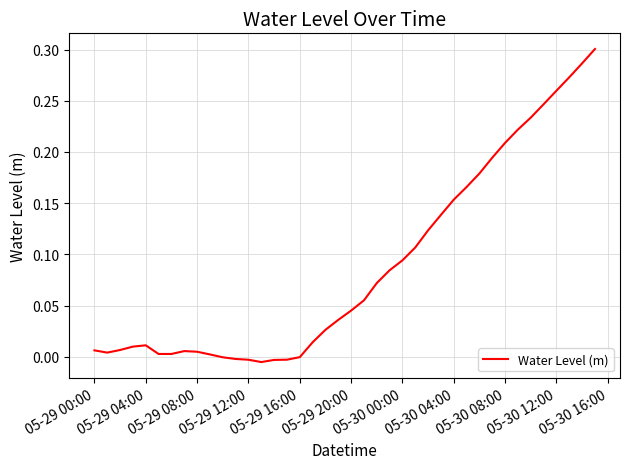

How many interior local peaks (higher than both neighbors) does the data have?

2